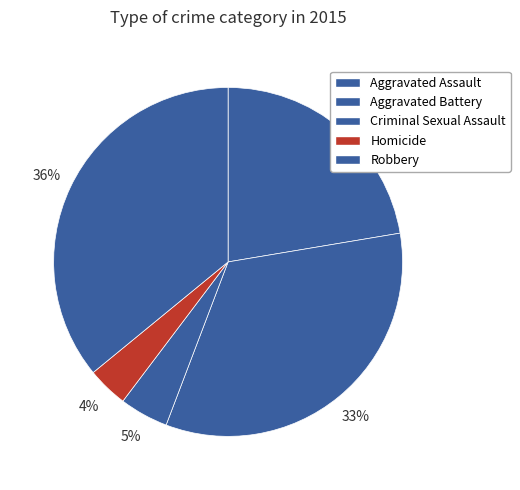

Which slice is the largest?

Robbery